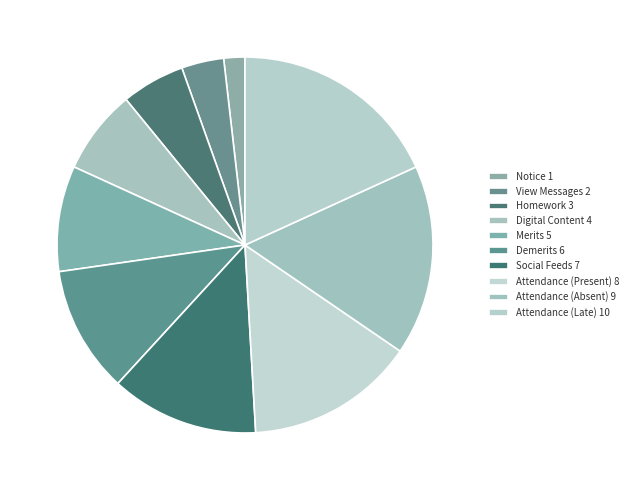

To the nearest percent, what is the combined percentage of Digital Content and Homework?

13%